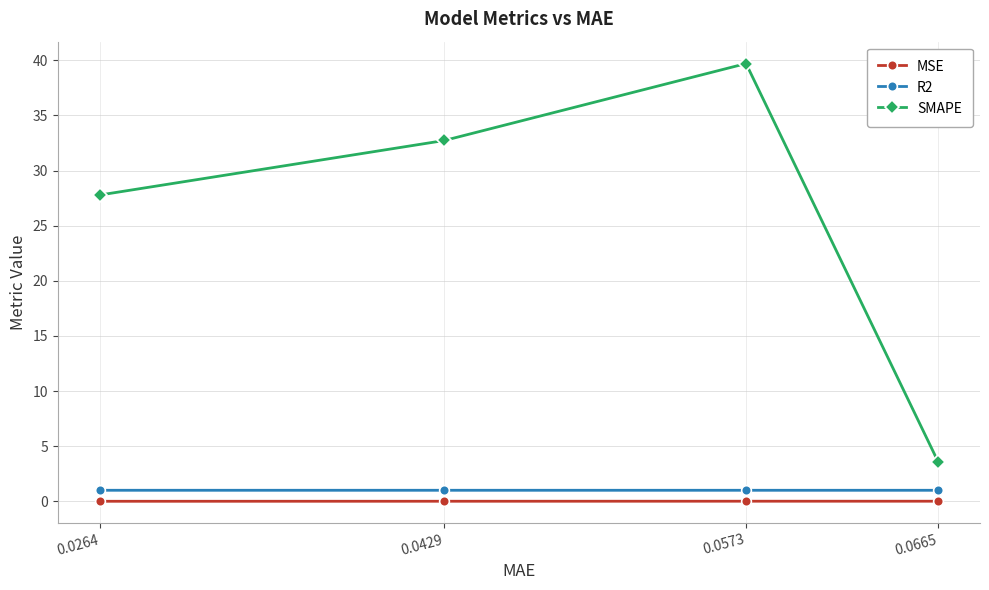

Is the value of R2 at 0.0264 greater than the value of SMAPE at 0.0429?

No